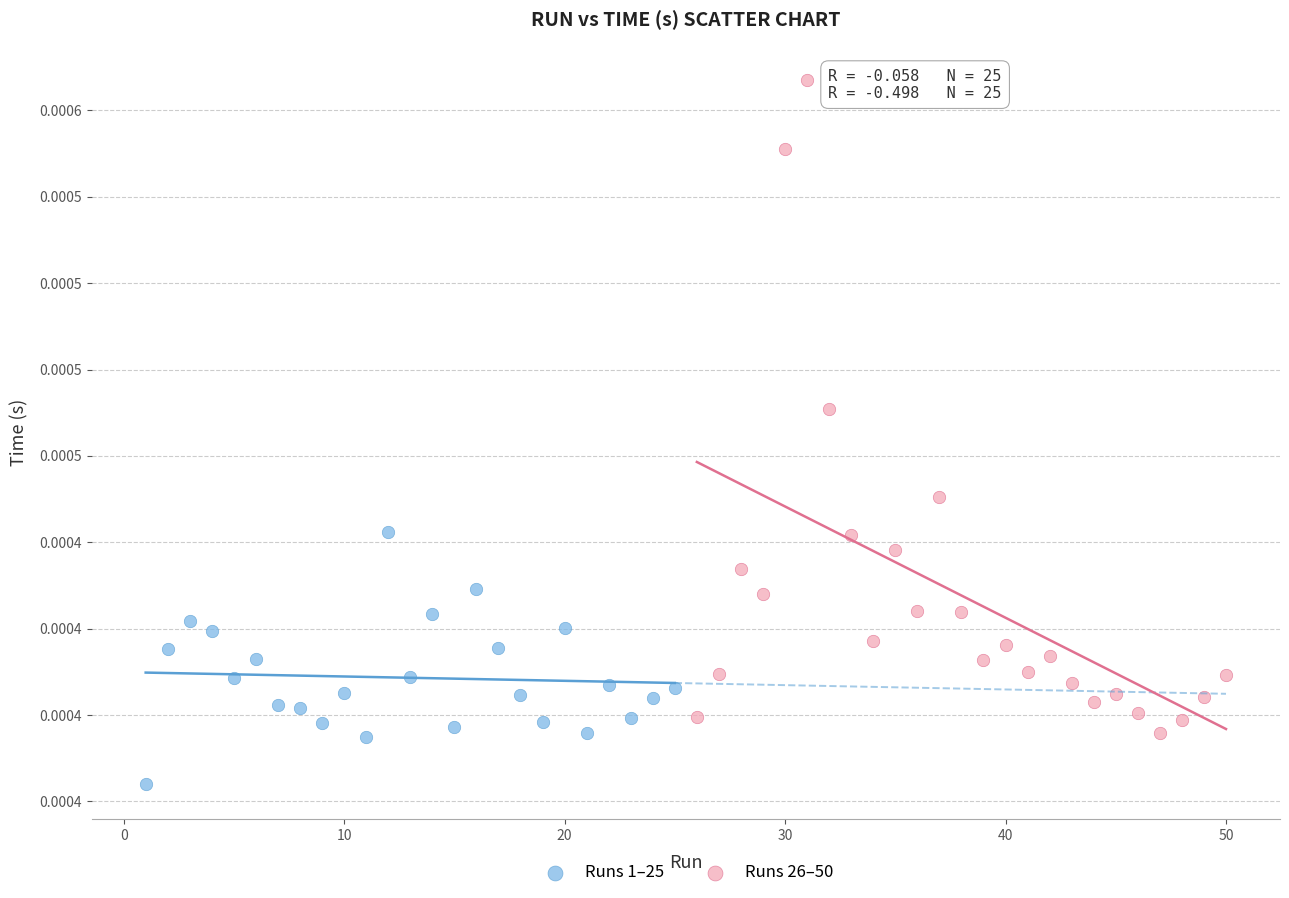

What are all the series names shown in the legend?

Runs 1–25, Runs 26–50